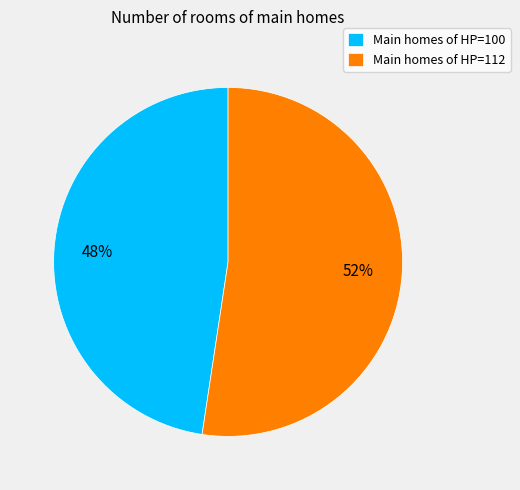

What is the smallest slice in the pie chart?

Main homes of HP=100